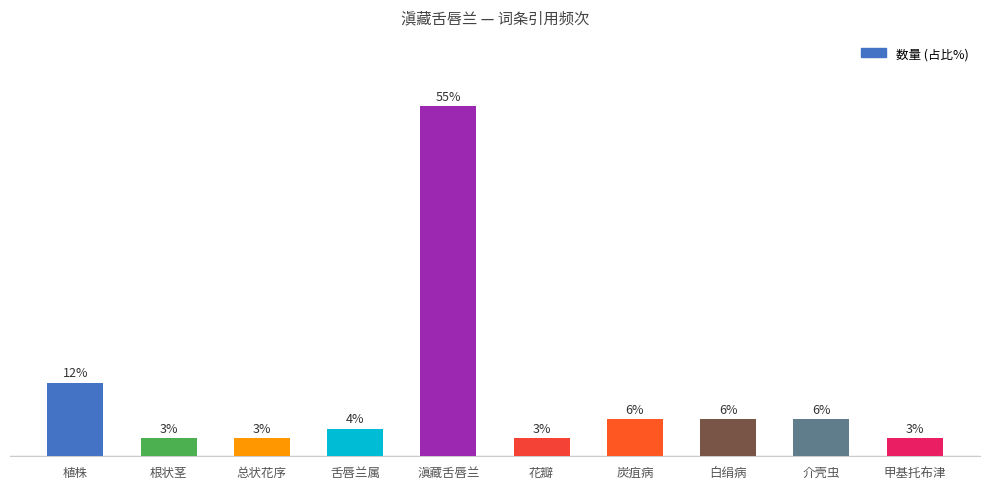

Reading left to right, list all the values displayed in this chart.

11.6	2.9	2.9	4.3	55.1	2.9	5.8	5.8	5.8	2.9